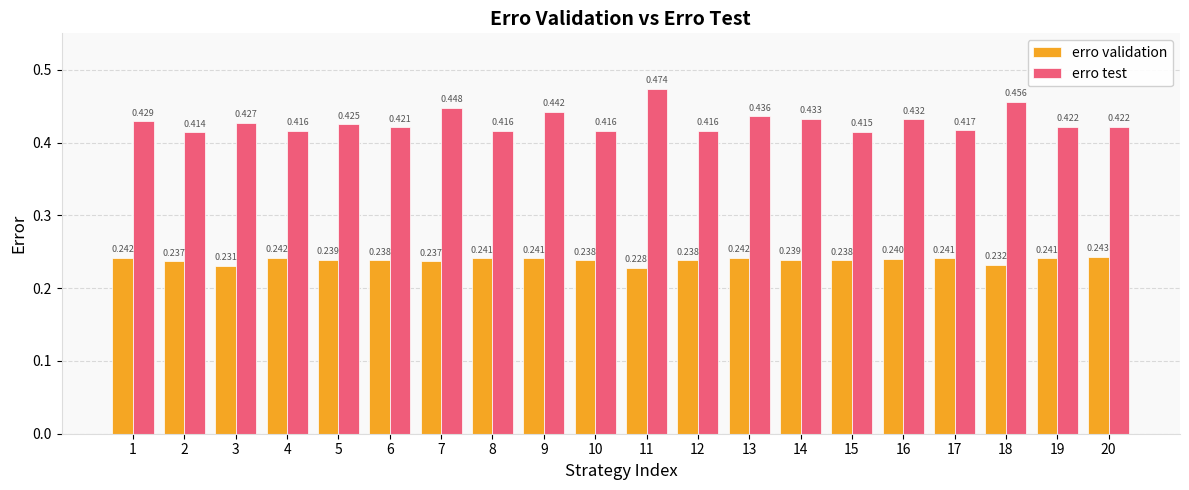

The erro test series shows 0.8 at 7. True or false?

False